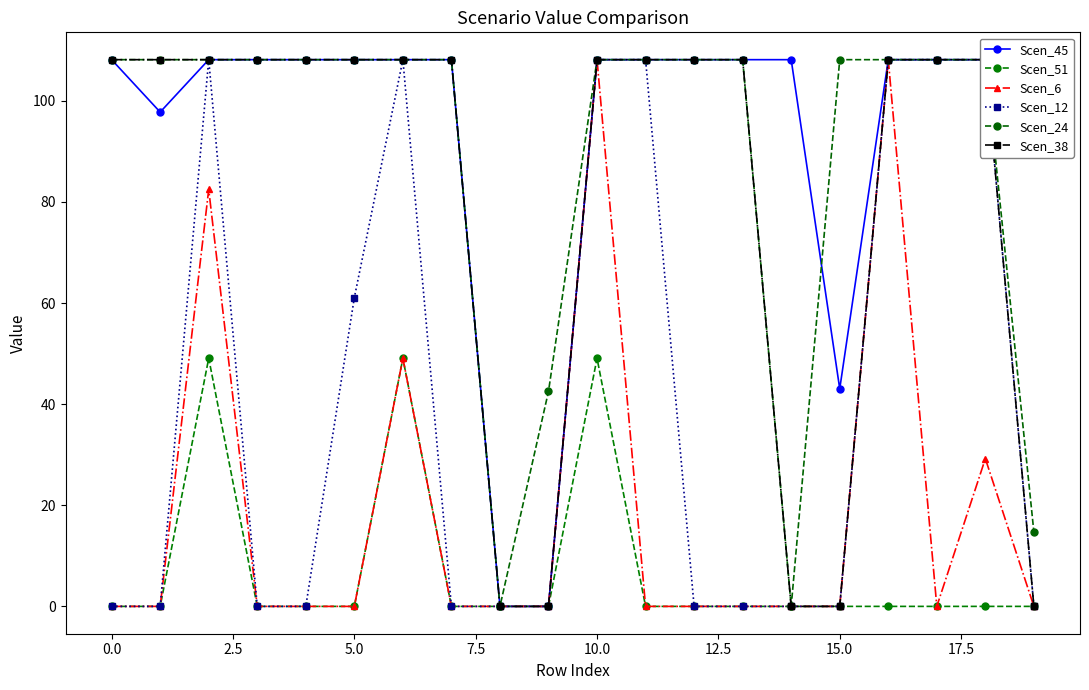

Count the number of categories in the chart.

20